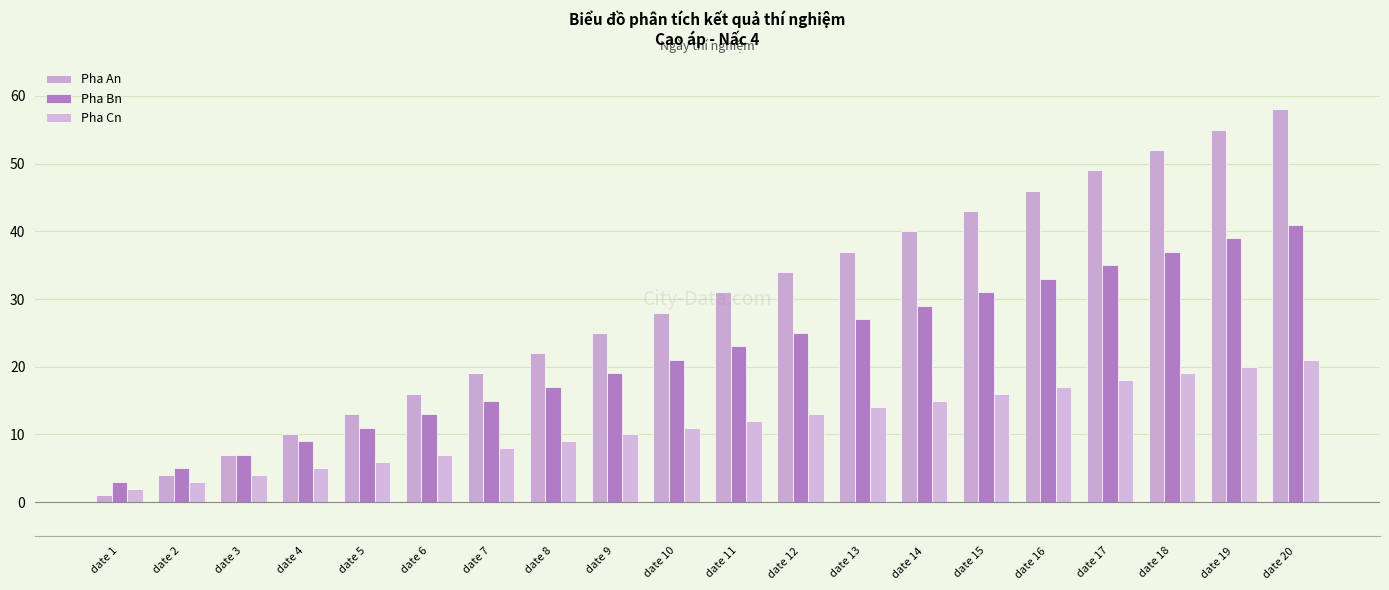

Which label corresponds to the largest value in the chart?

date 20